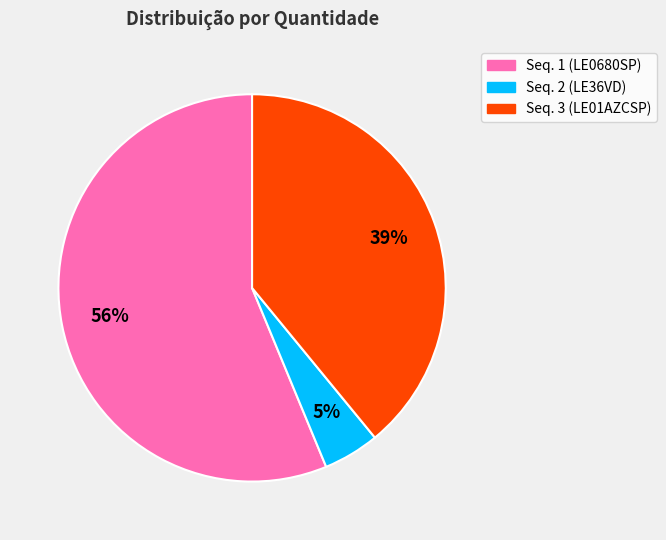

How many segments does this pie chart have?

3